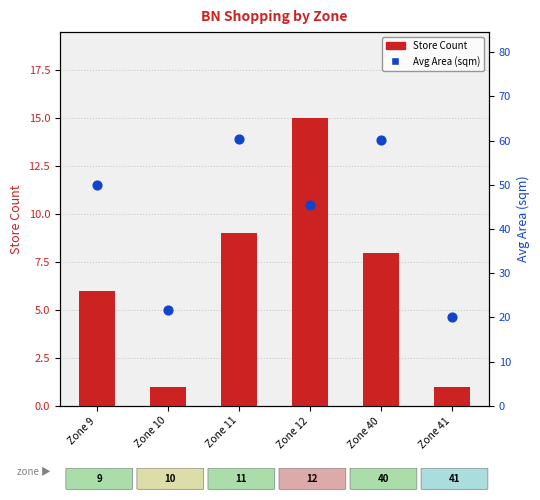

At how many categories does at least one series exceed 48?

3